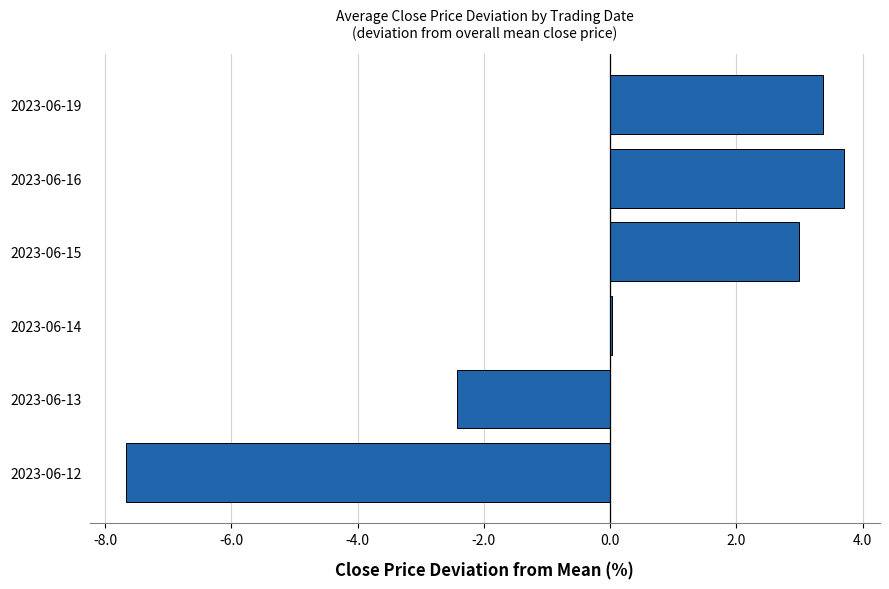

Are the bars horizontal?

Yes